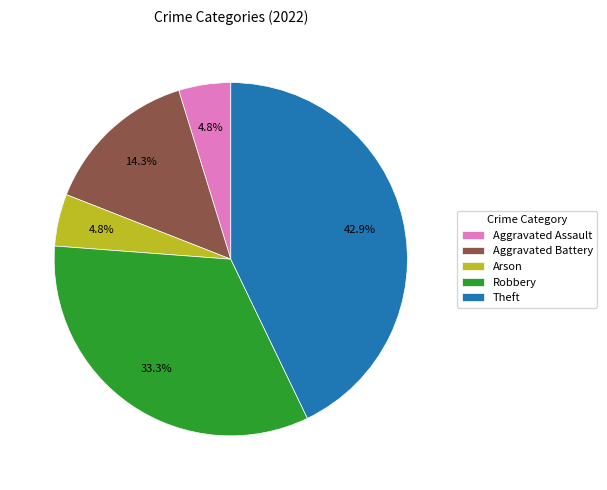

Is it true that Theft is 43% of the pie?

True